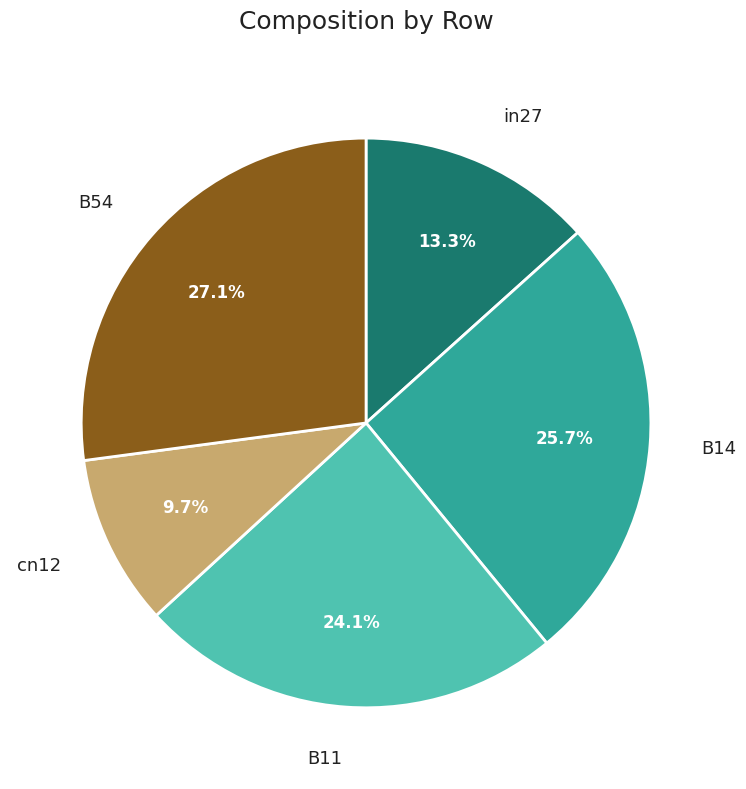

How much of the chart is everything except in27?

86.7%